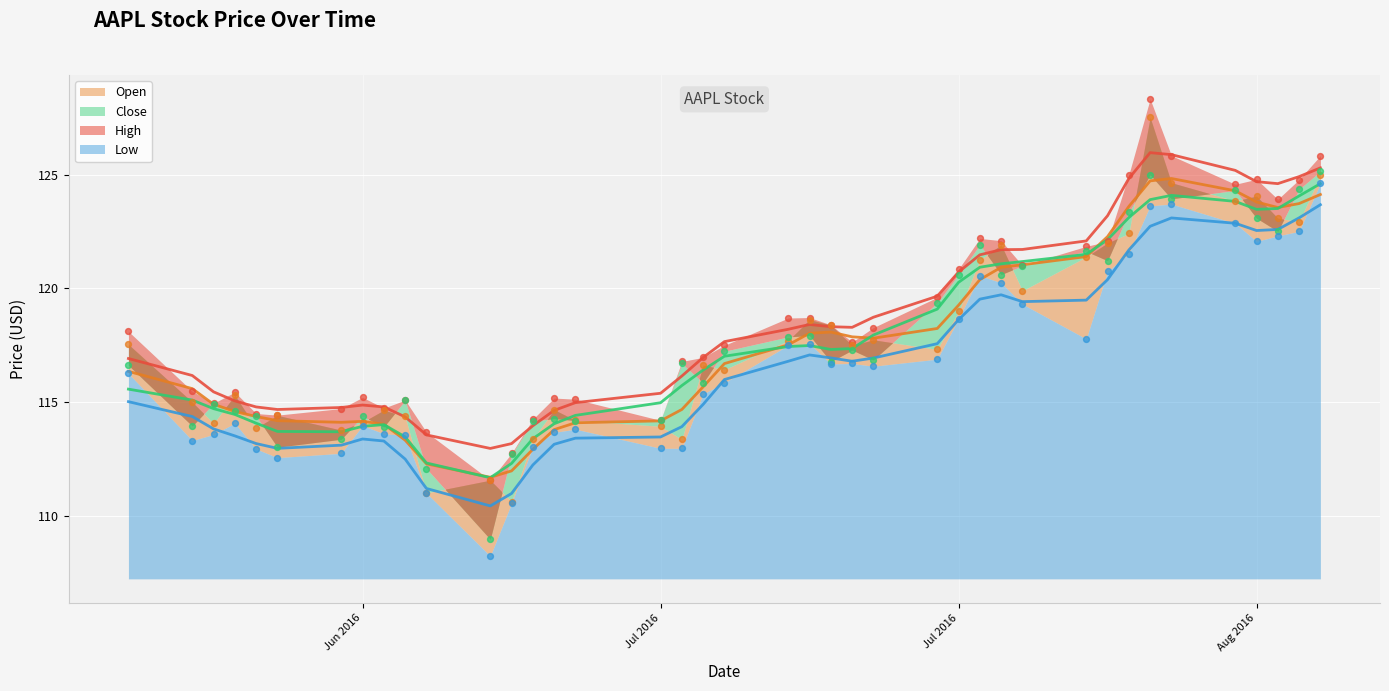

Which series has the largest total across all categories?

High